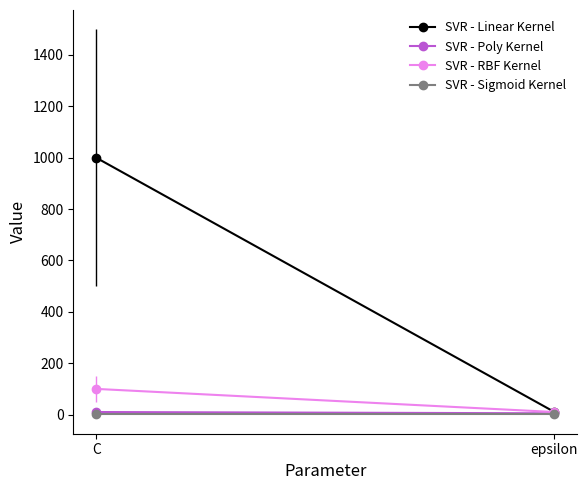

Is it true that SVR - RBF Kernel equals 100 at C?

True